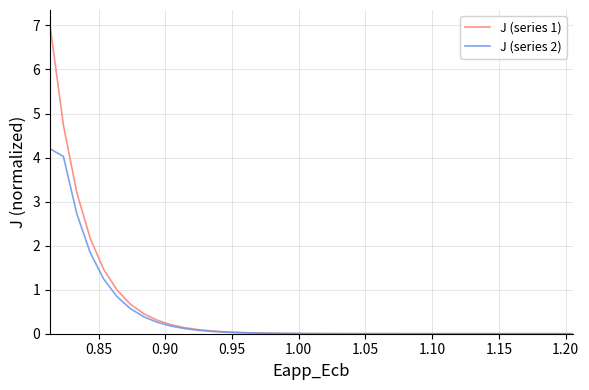

Which series has the widest spread of values?

J (series 1)